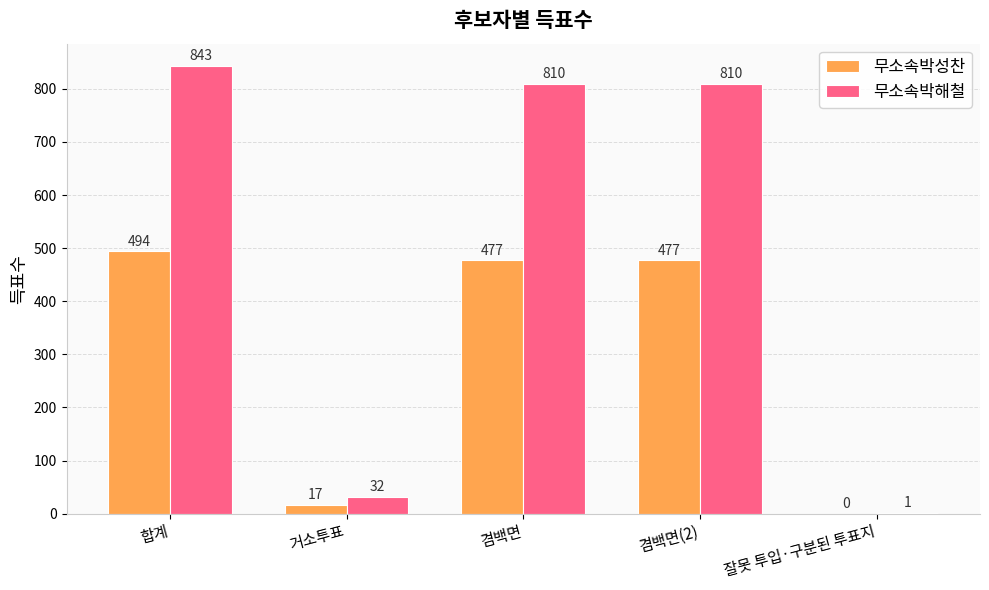

True or false: 무소속박성찬 has a value of 188 at 잘못 투입·구분된 투표지.

False